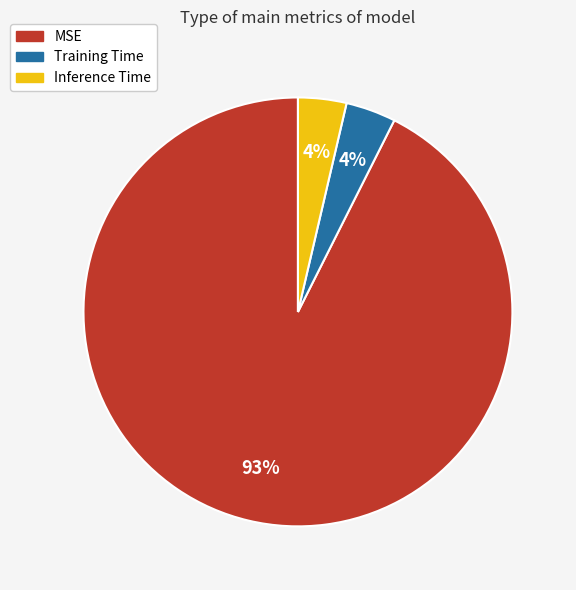

The MSE slice represents 93% of the pie. True or false?

True